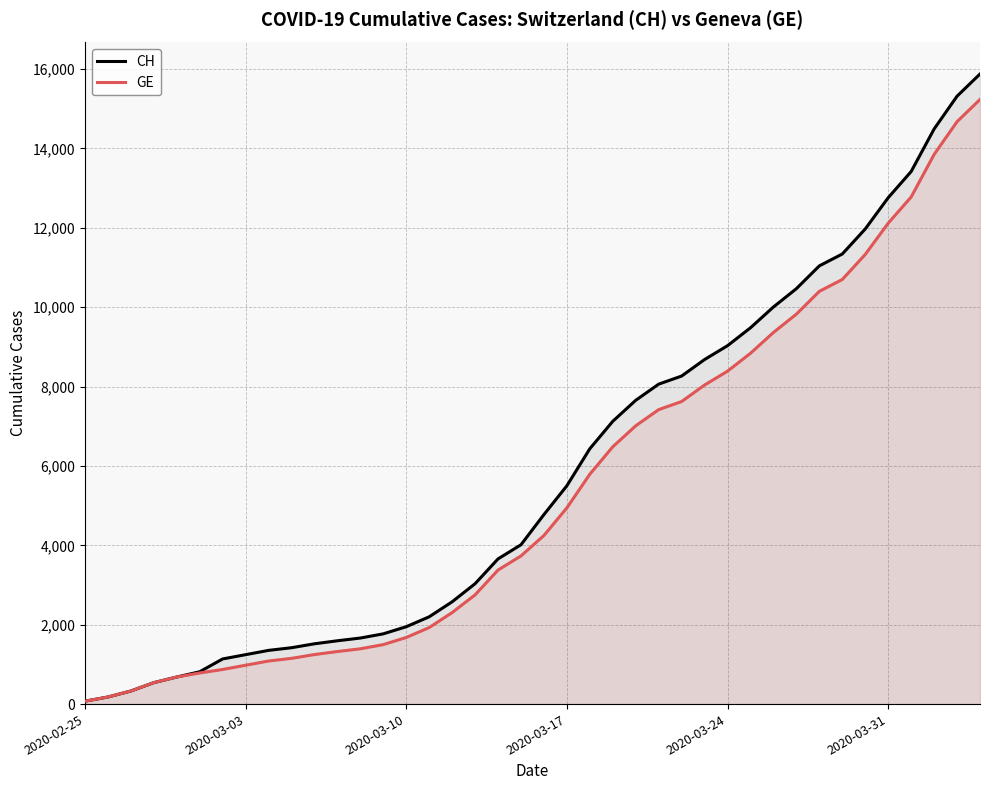

Rank the series by their maximum value, from lowest to highest.

GE, CH